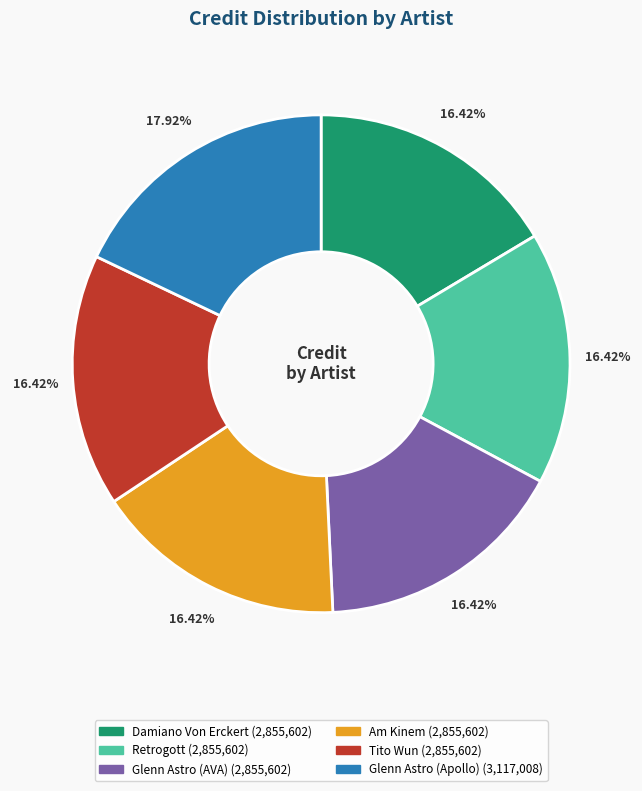

Do Retrogott and Glenn Astro (Apollo) together represent more than half of the pie?

No